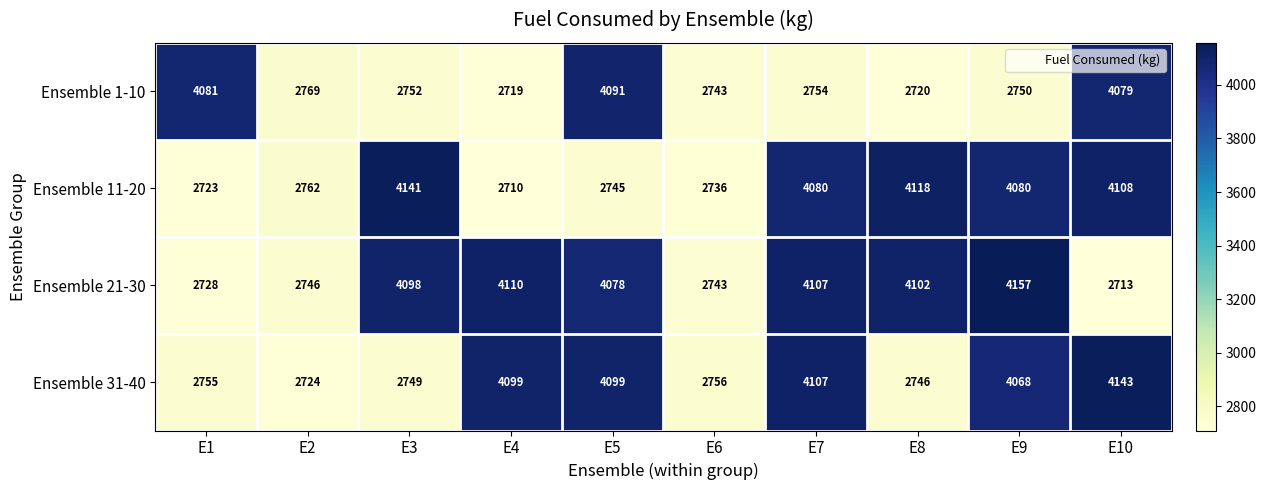

At which category does the chart reach its minimum across all series?

E4